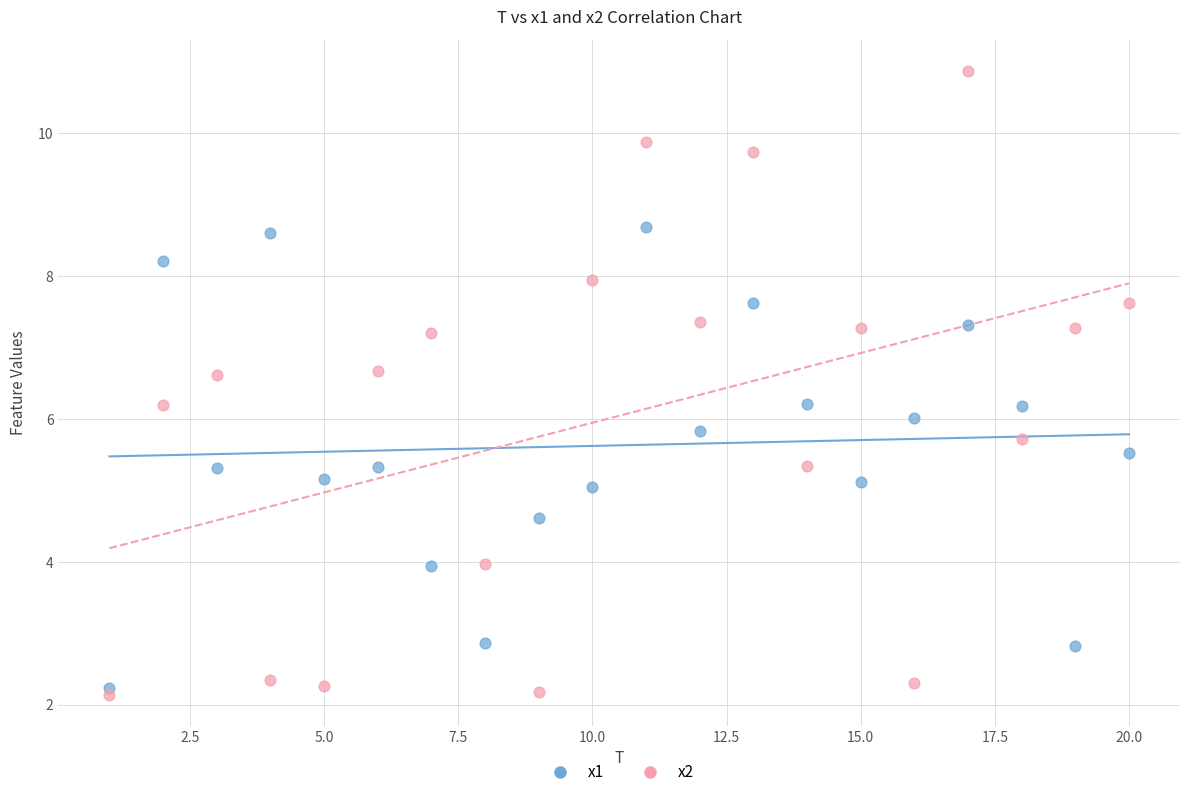

Which series contains the highest Y value?

x2